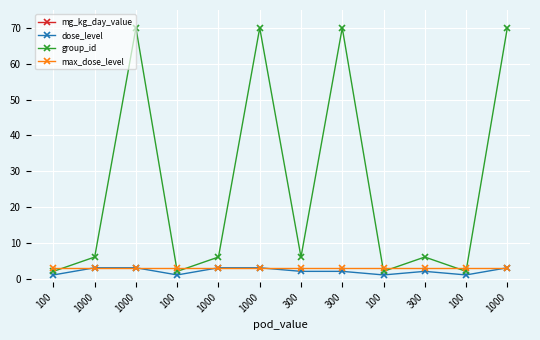

Reading left to right, list all the values displayed in this chart.

mg_kg_day_value: 100=100	1000=1000	1000=1000	100=100	1000=1000	1000=1000	300=300	300=300	100=100	300=300	100=100	1000=1000
dose_level: 100=1	1000=3	1000=3	100=1	1000=3	1000=3	300=2	300=2	100=1	300=2	100=1	1000=3
group_id: 100=2	1000=6	1000=70	100=2	1000=6	1000=70	300=6	300=70	100=2	300=6	100=2	1000=70
max_dose_level: 100=3	1000=3	1000=3	100=3	1000=3	1000=3	300=3	300=3	100=3	300=3	100=3	1000=3